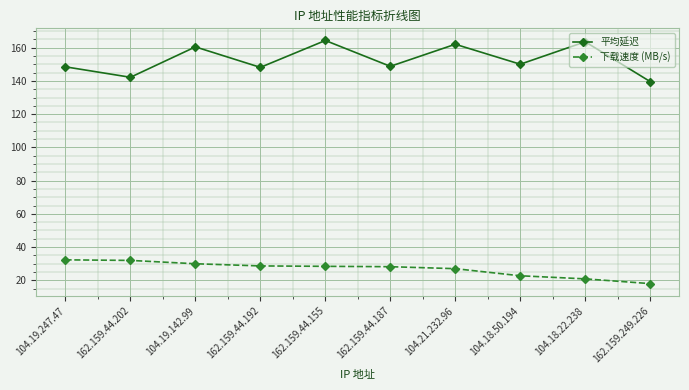

Rank the series by their average value, from lowest to highest.

下载速度 (MB/s), 平均延迟